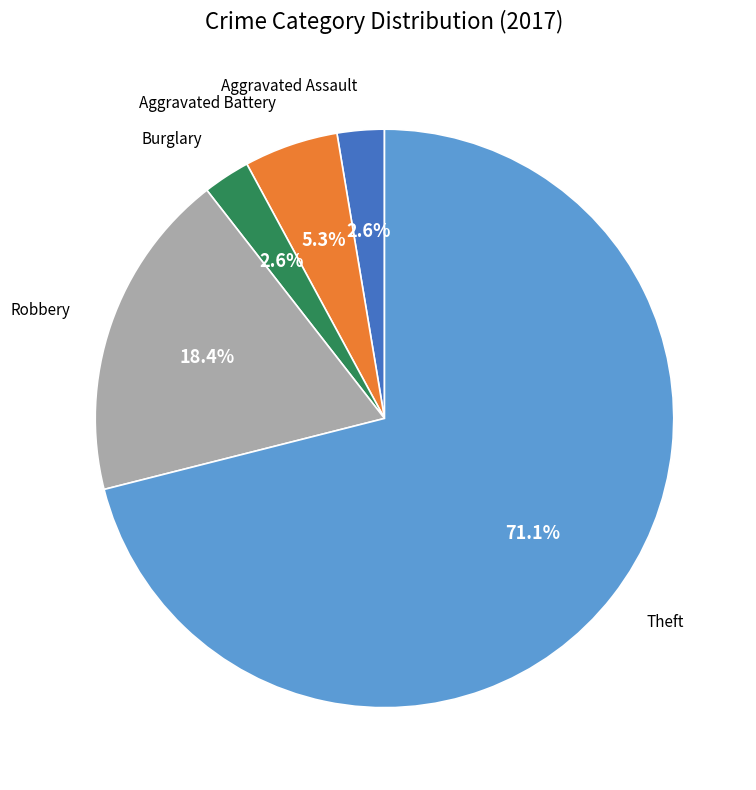

What is the ratio of the value at Robbery to the value at Theft?

0.3